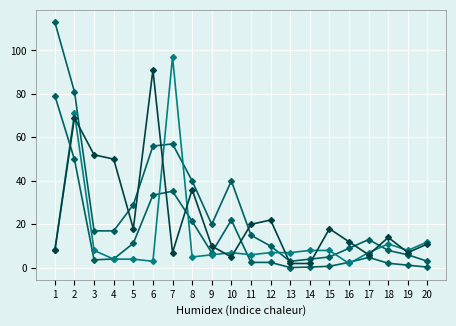

How many lines are shown in the chart?

4